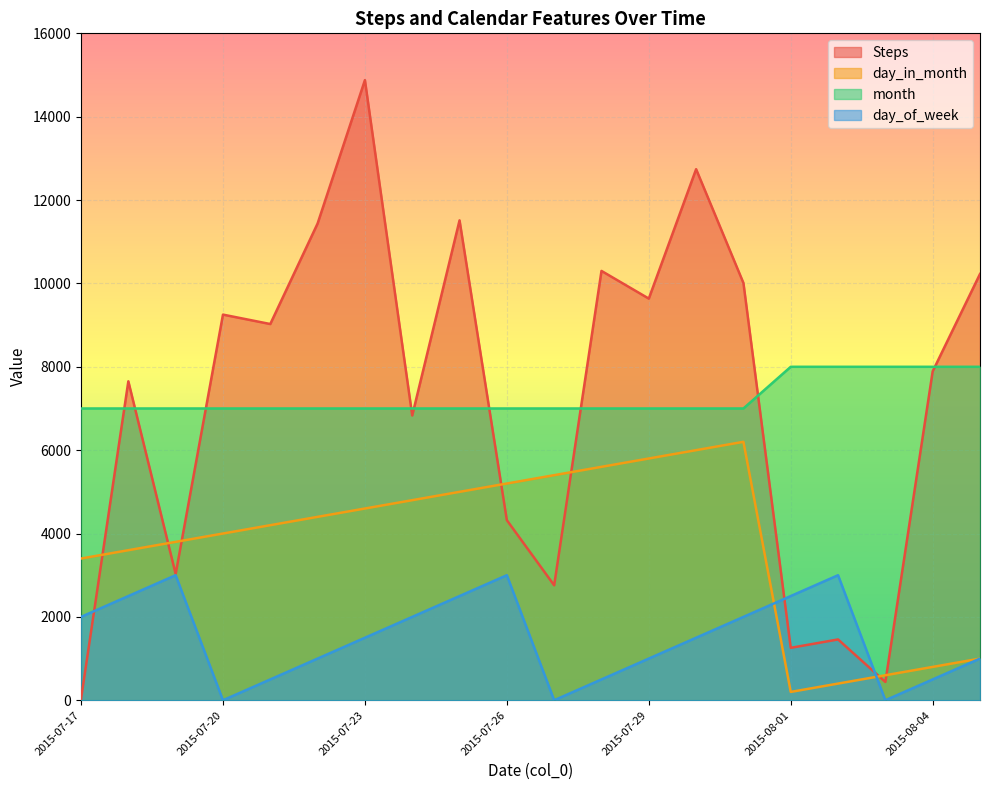

Does the chart display data point markers on the line(s)?

No